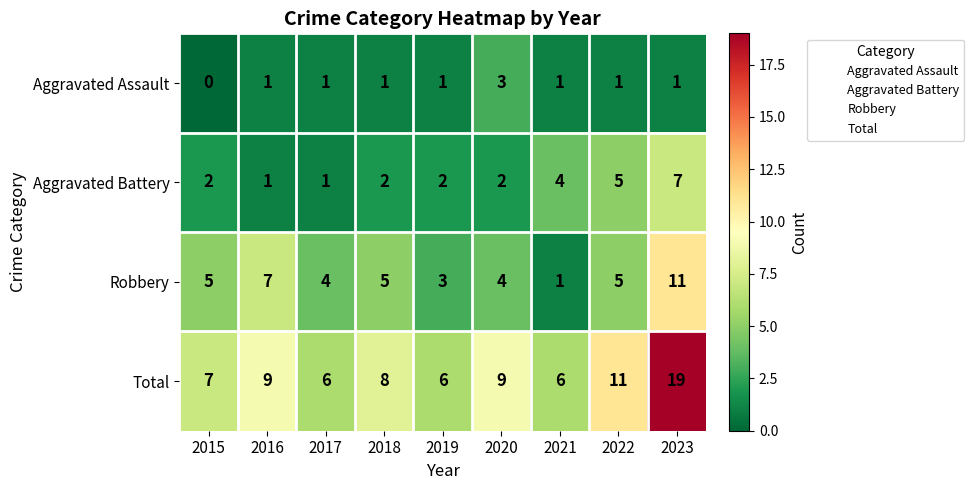

How many categories are shown in the chart?

9